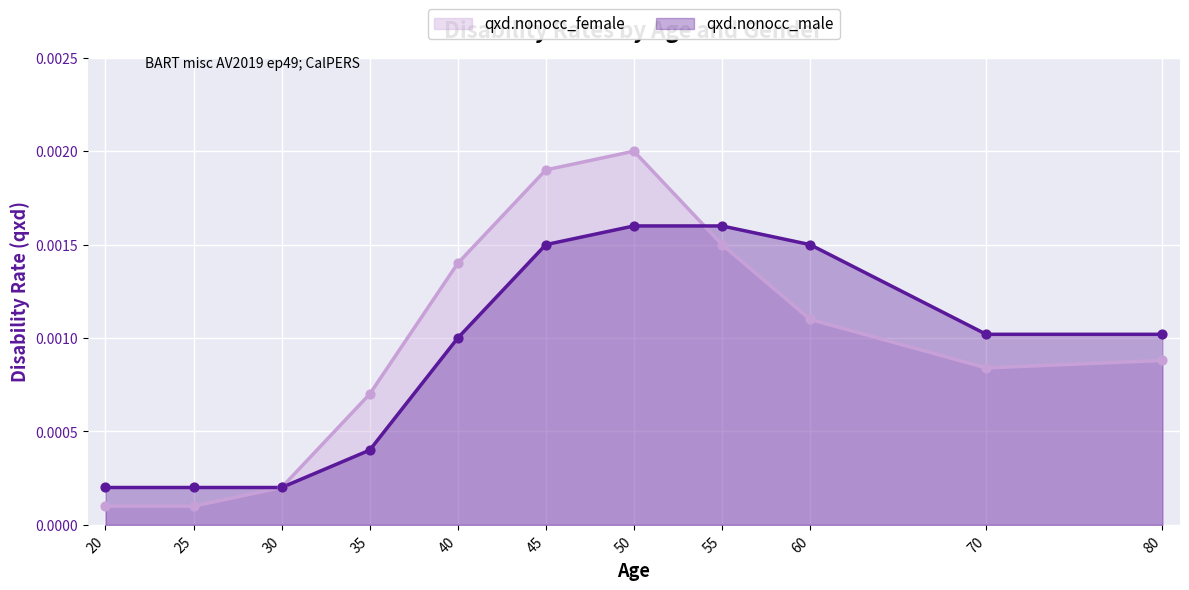

Which series has the largest Y range (max minus min)?

qxd.nonocc_female